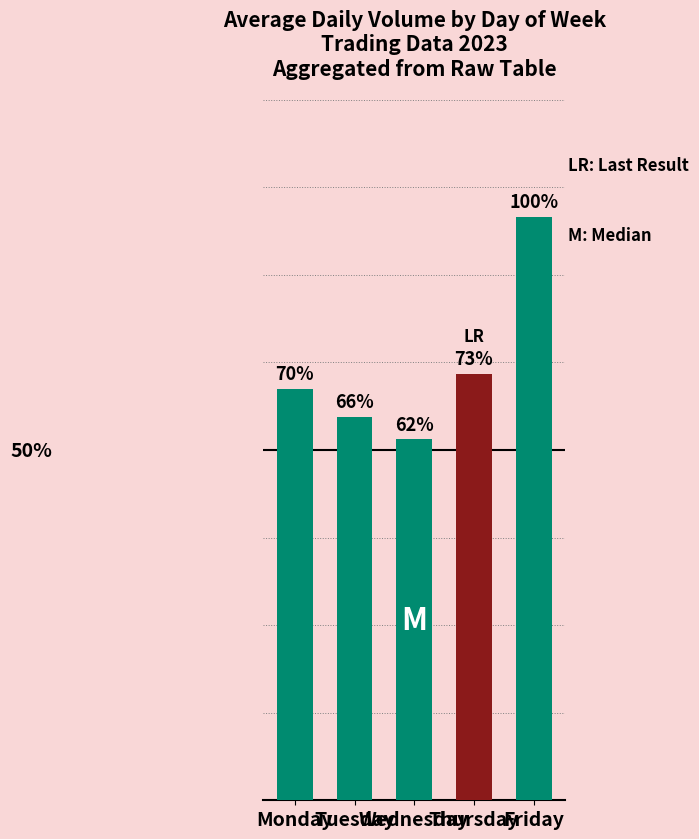

What is the ratio of the value at Thursday to the value at Wednesday?

1.2